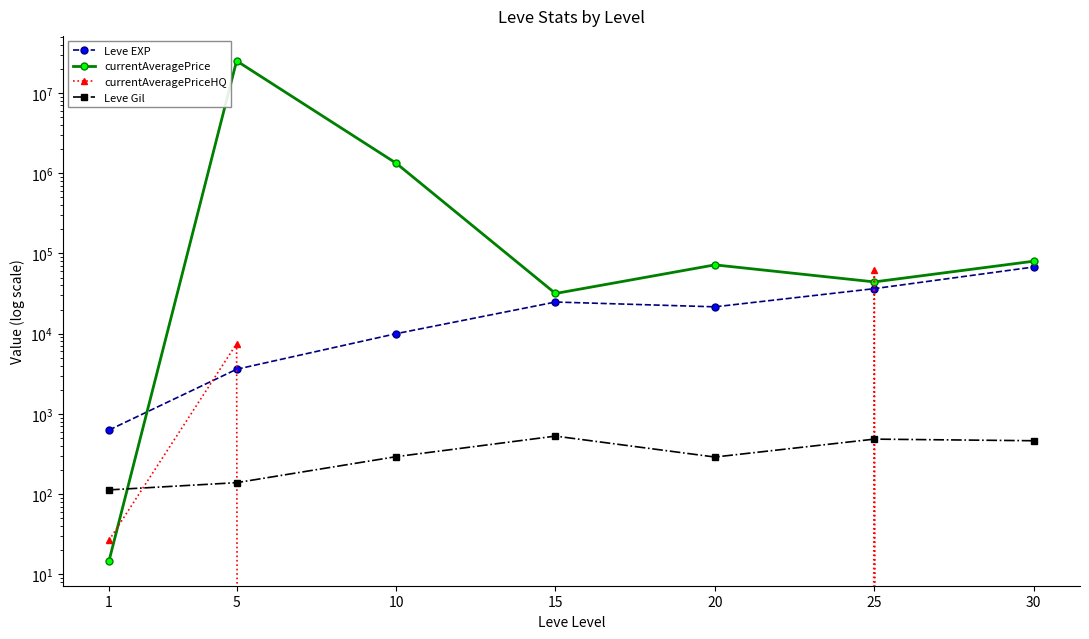

How many lines are shown in the chart?

4